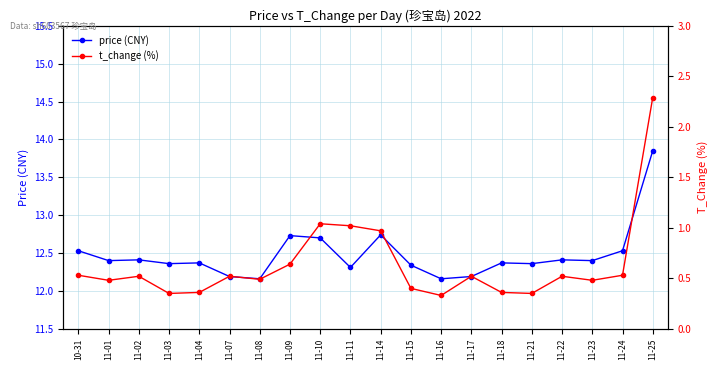

In price (CNY), how many points are lower than both neighbors (excluding endpoints)?

7